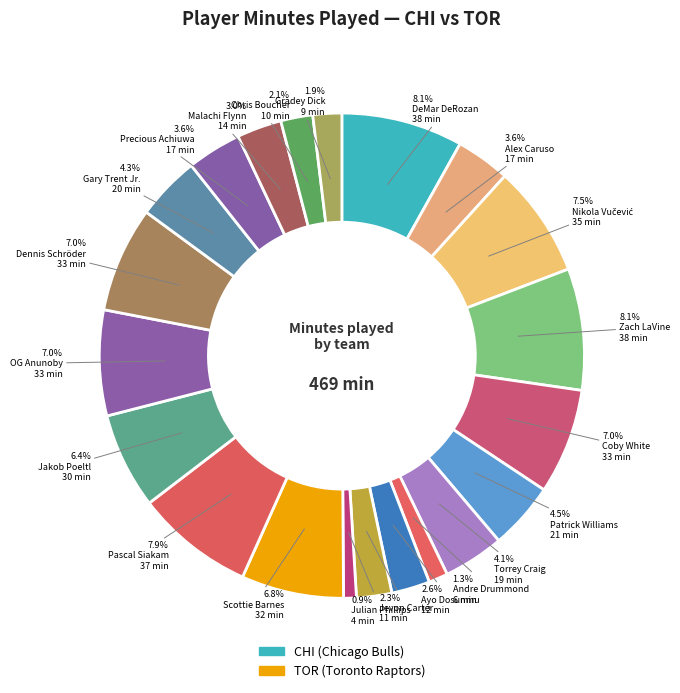

Count the number of slices in the pie.

21